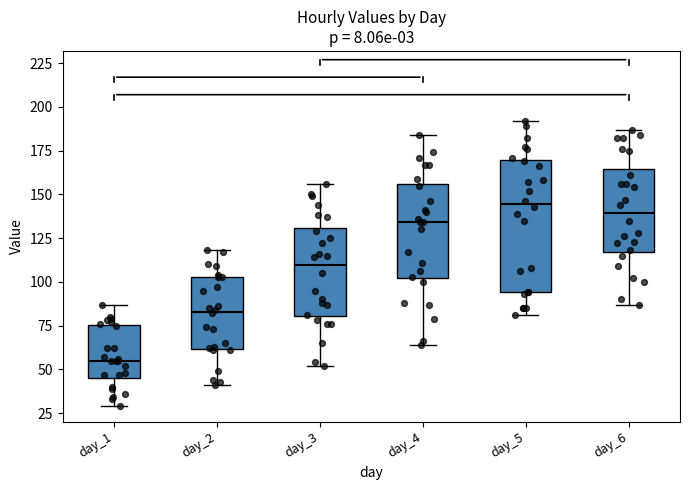

Which box is the tallest, from its lower edge to its upper edge?

day_5